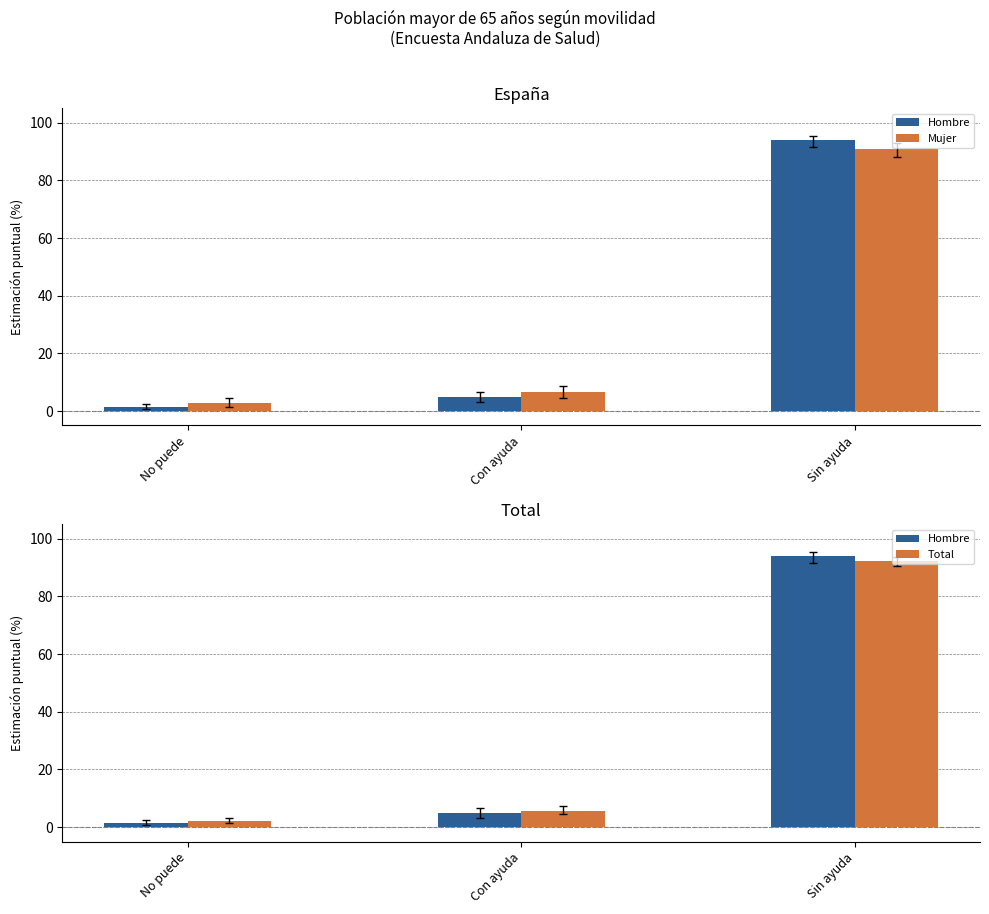

Which series has the largest total across all categories?

Mujer